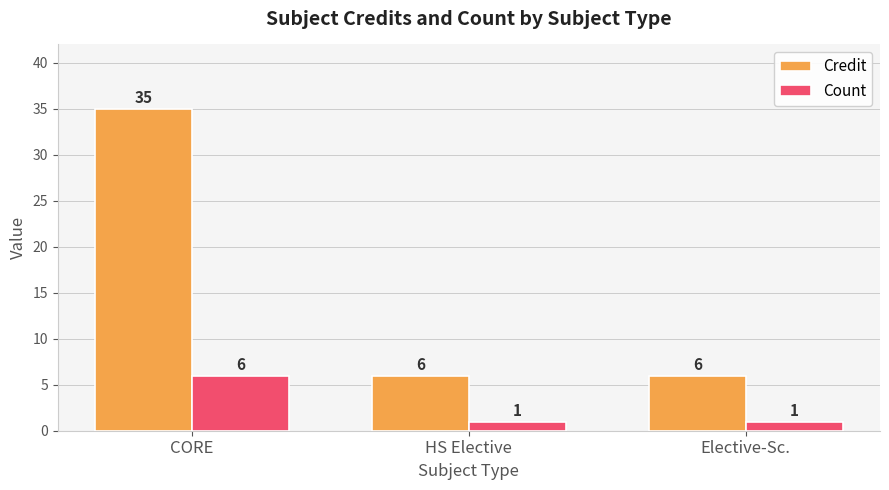

Reading left to right, transcribe all the data shown in this chart.

Credit: 35	6	6
Count: 6	1	1